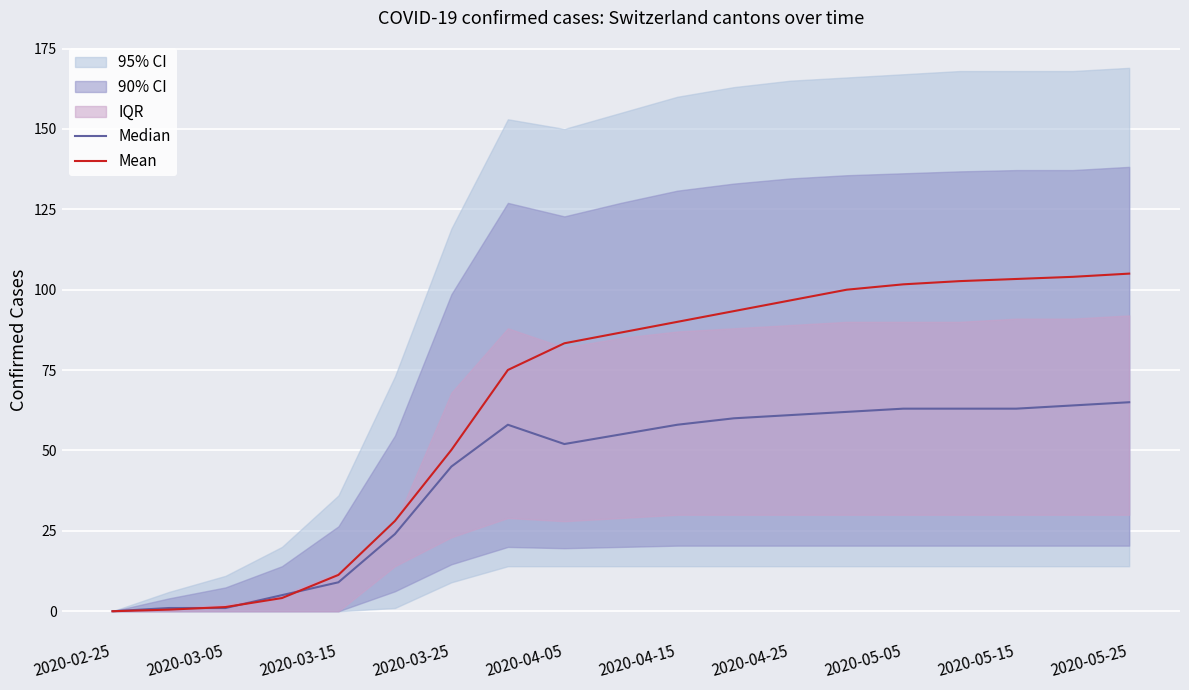

At how many categories does at least one series exceed 93?

8